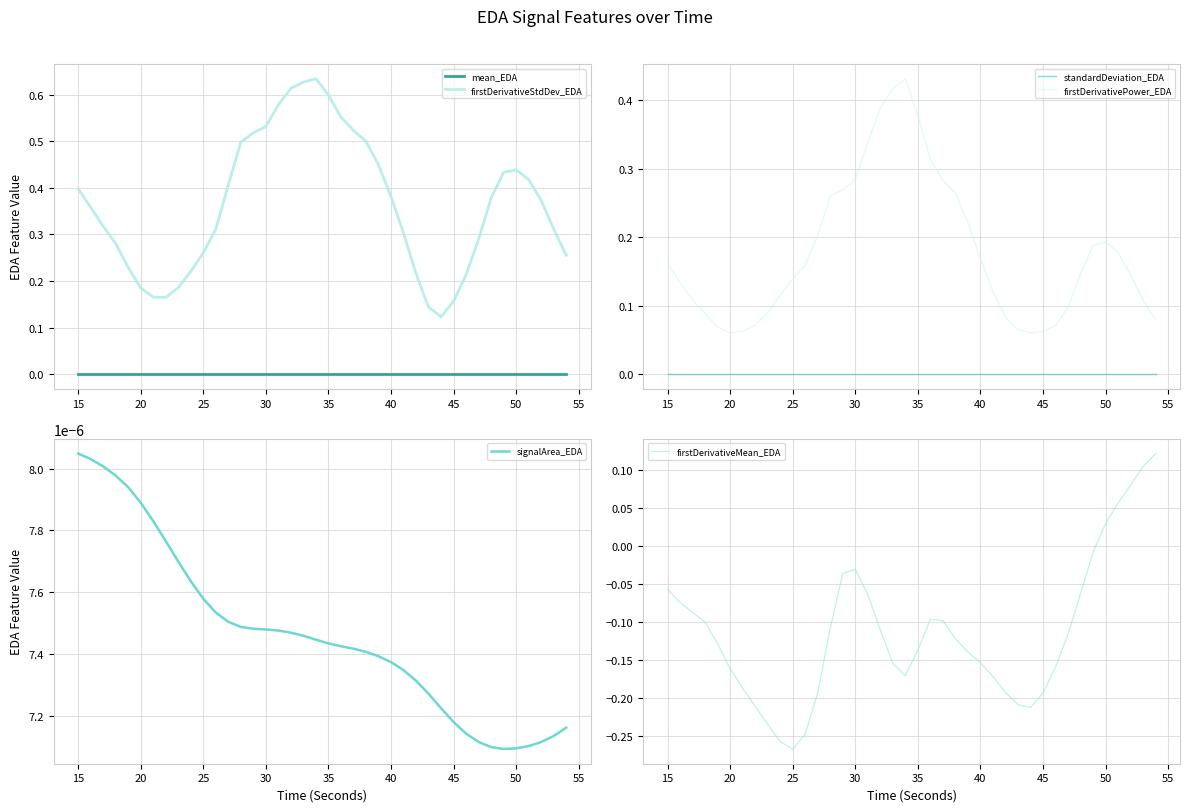

How many interior local peaks does the firstDerivativeStdDev_EDA series have?

2